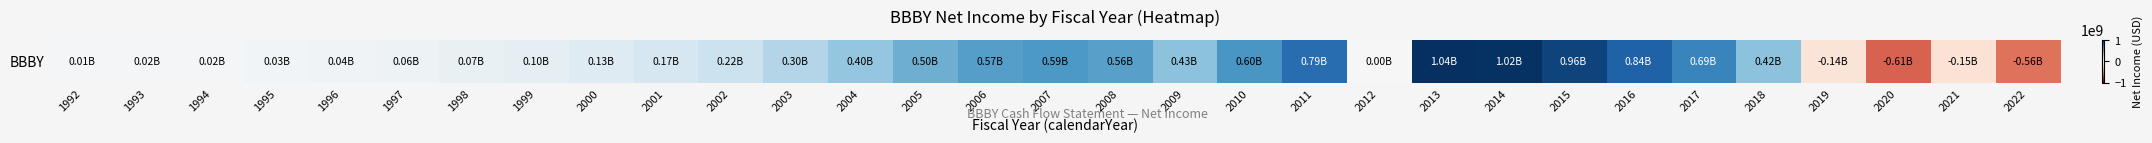

What is the average value?

294455548